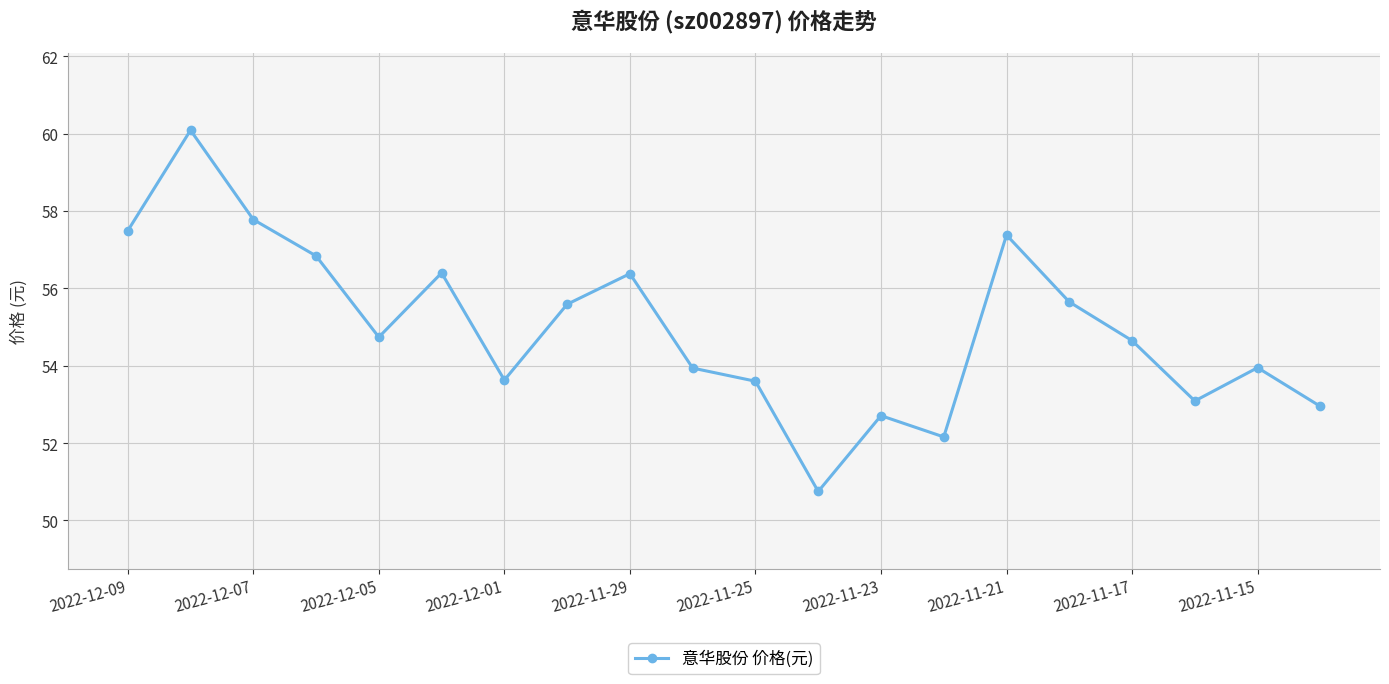

What is the maximum value shown in the chart?

60.1